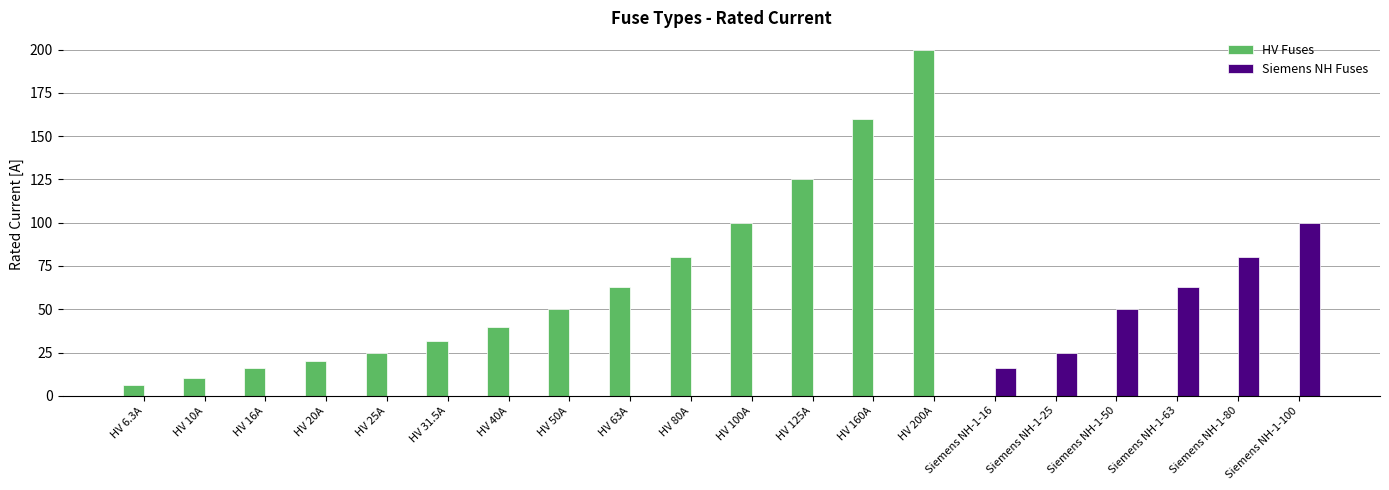

Read the HV Fuses value at HV 20A.

20.0